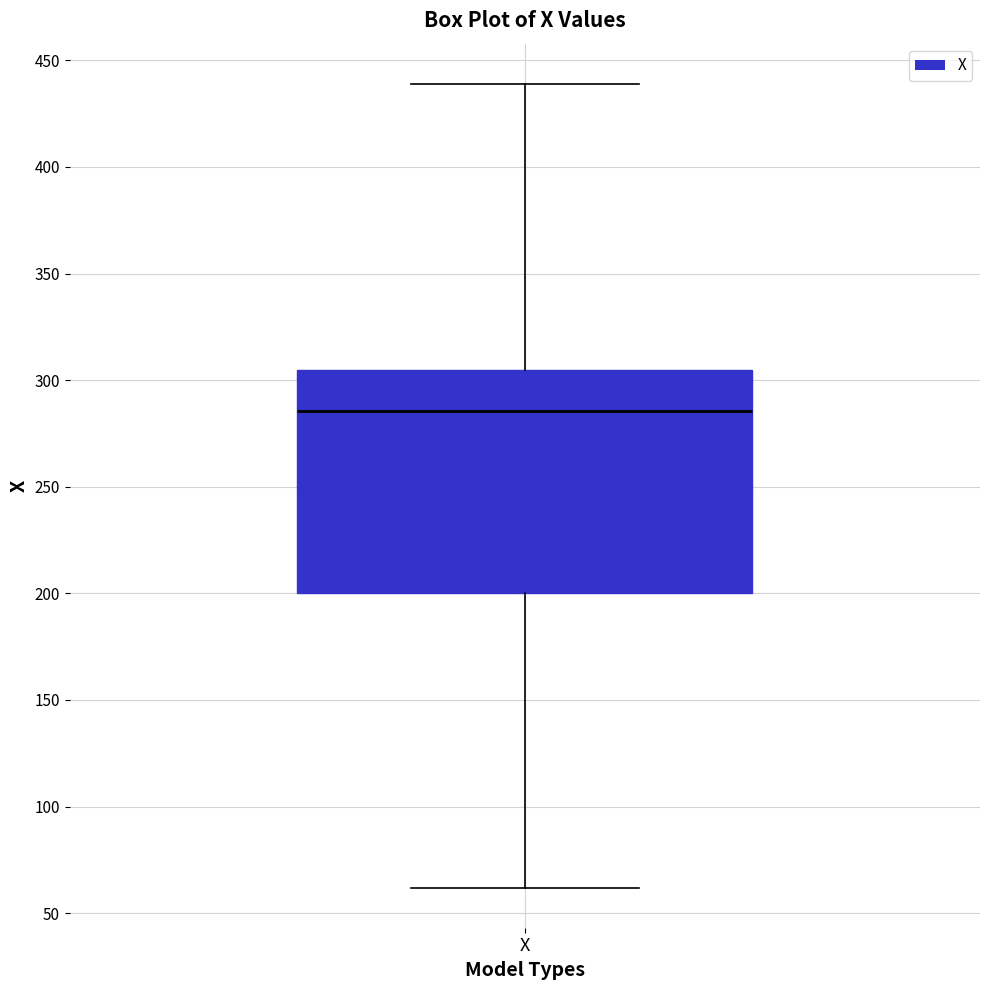

Where does the lower whisker of the box for X end on the y-axis? The values are not printed on the chart, so give them approximately, as read against the axis.

60